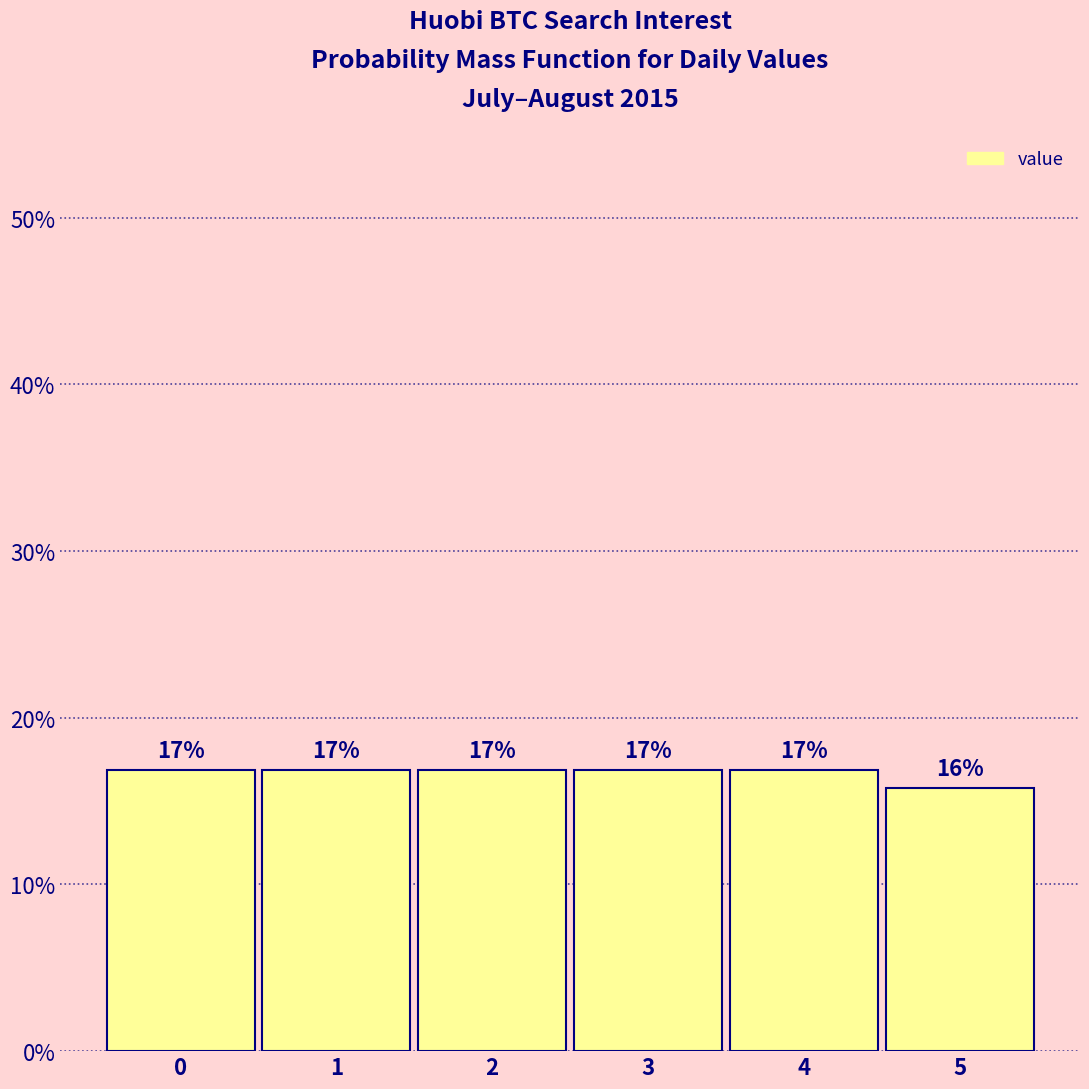

Are the bars horizontal?

No